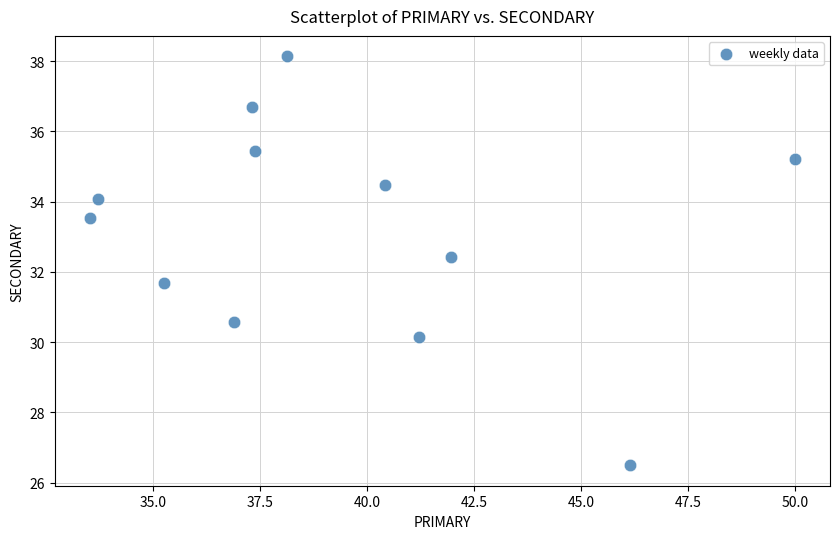

What is the average X value?

39.3